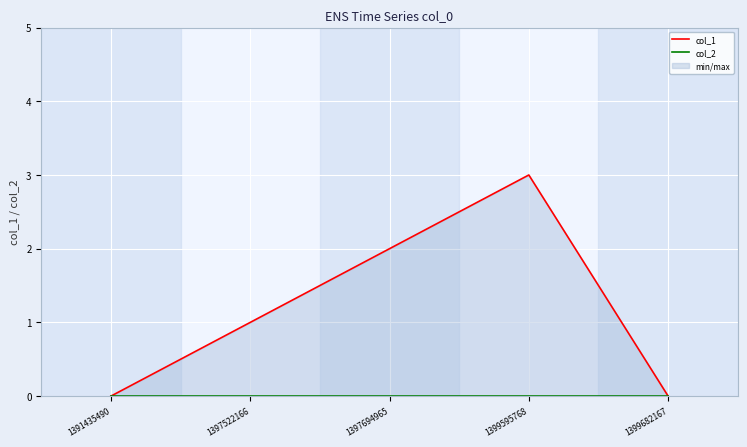

At which category is the sum across all series the highest?

1399595768